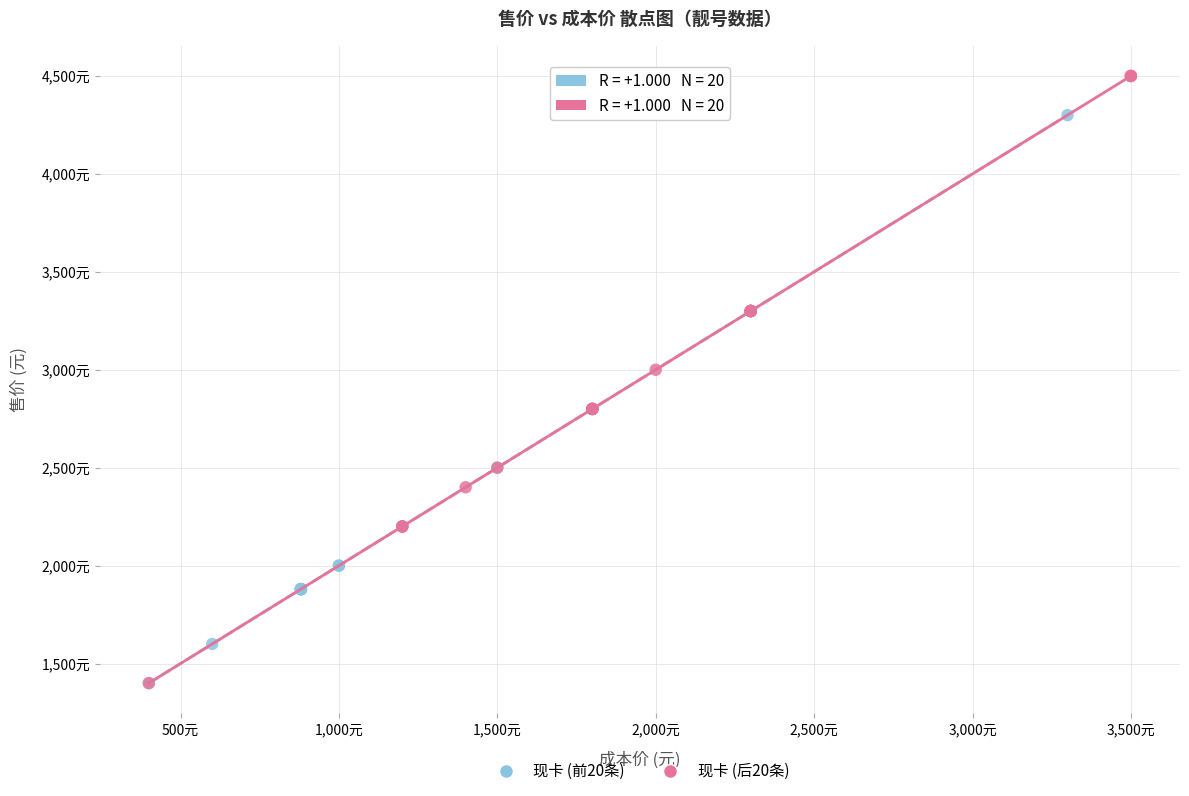

Which series has the largest Y range (max minus min)?

现卡 (后20条)